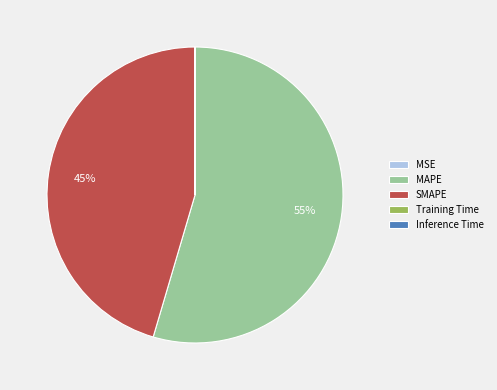

Which category has the biggest portion of the pie?

MAPE